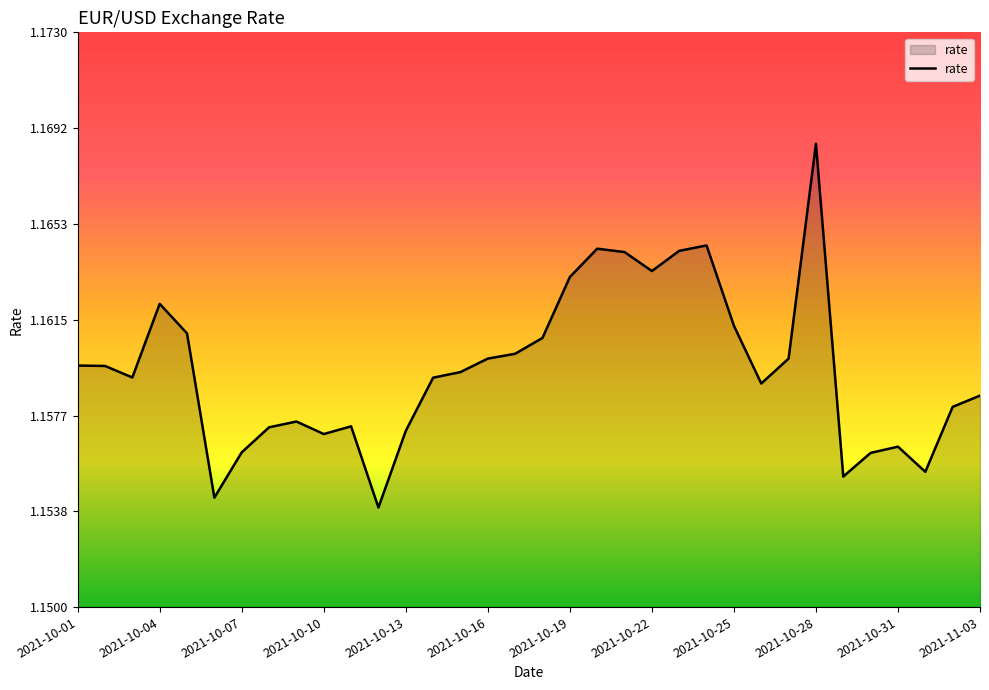

Does the chart display data point markers on the line(s)?

No